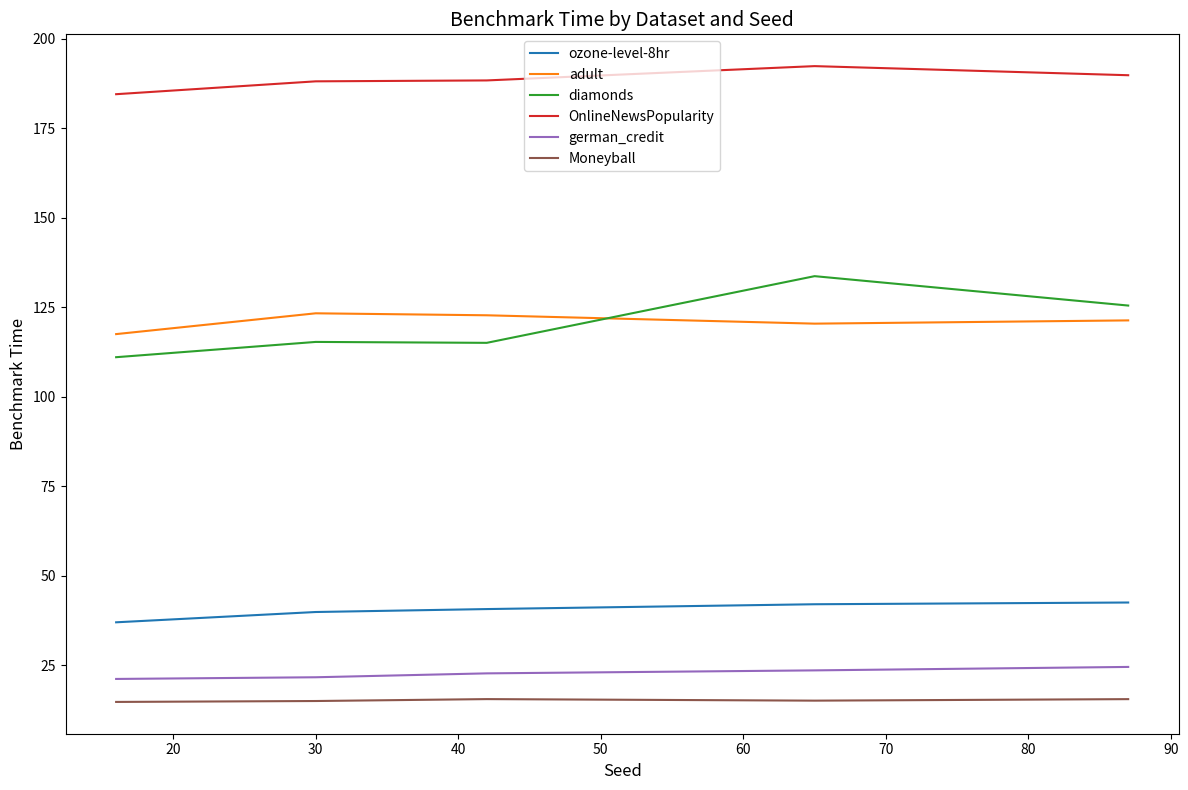

Rank the series by their maximum value, from highest to lowest.

OnlineNewsPopularity, diamonds, adult, ozone-level-8hr, german_credit, Moneyball